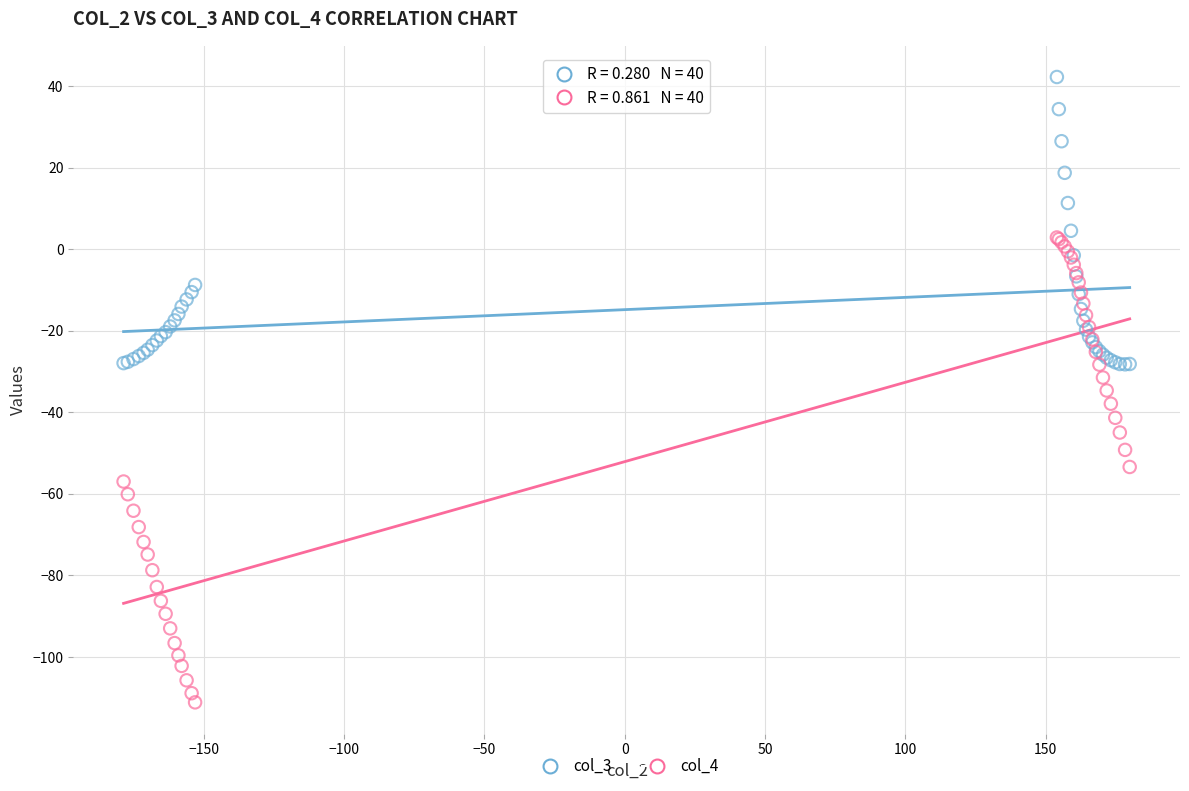

Which series reaches the maximum Y coordinate?

col_3